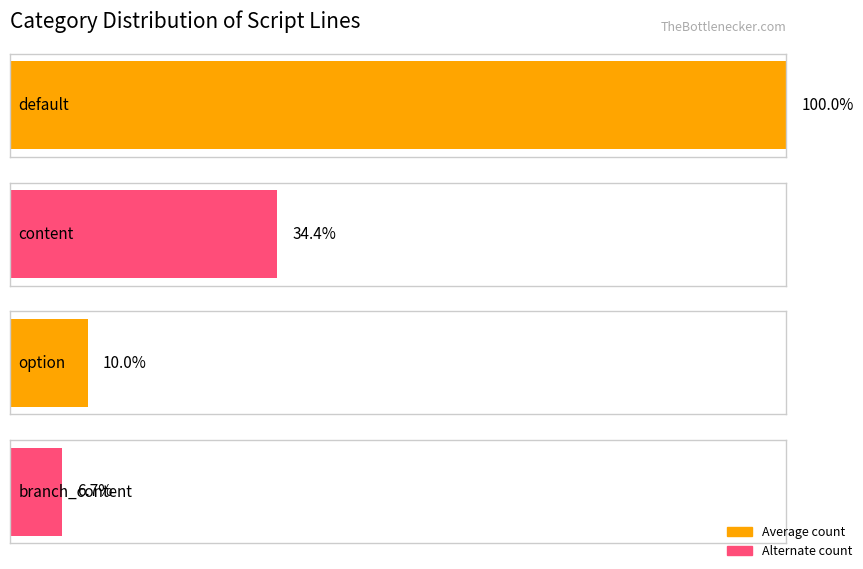

Reading left to right, what are all the values shown in this chart?

180	62	18	12